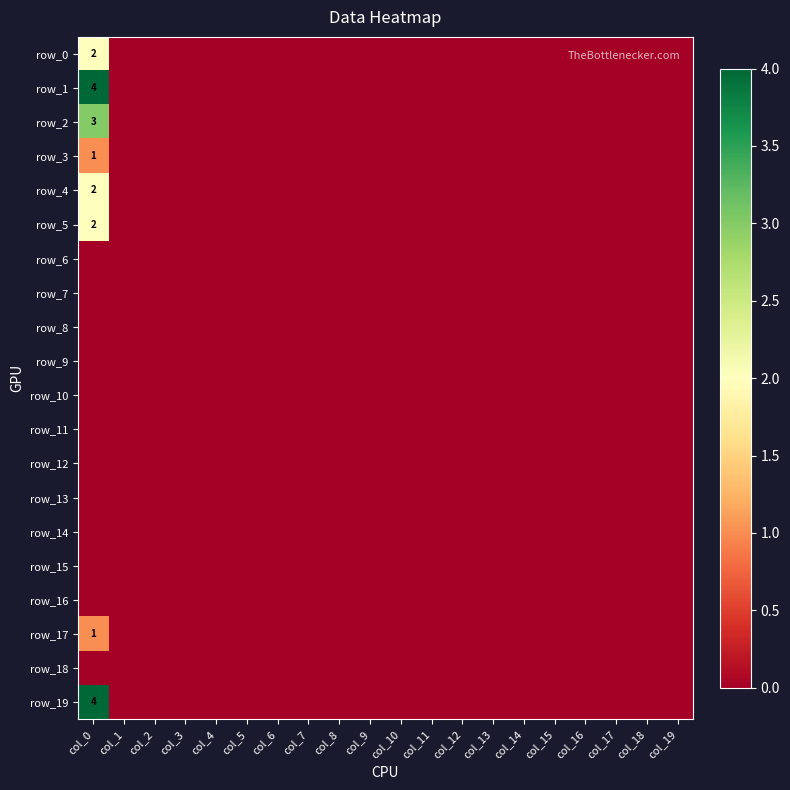

Which category has the highest value across all series?

col_0